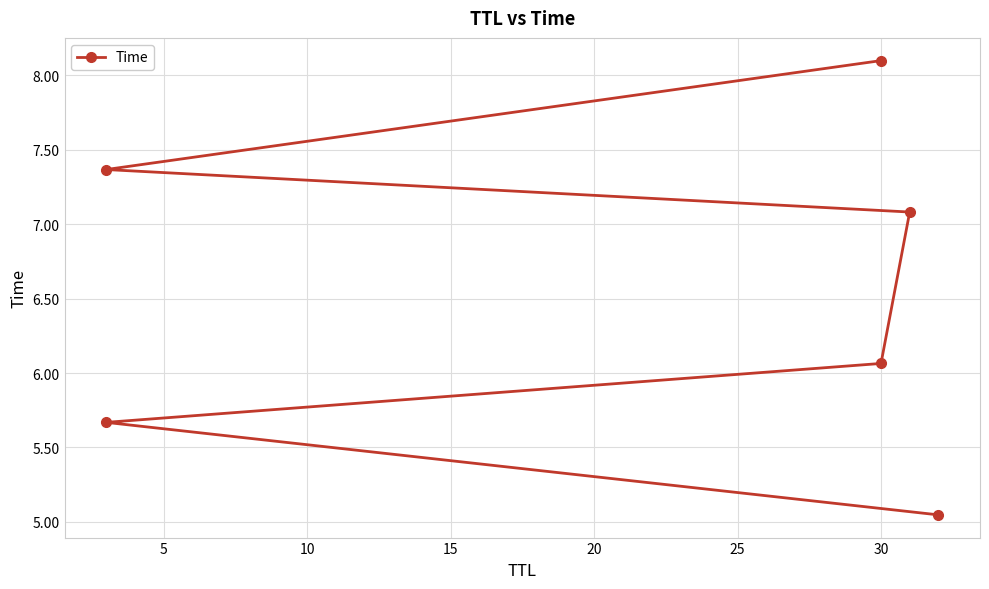

Is this an area chart (filled region under the line)?

No